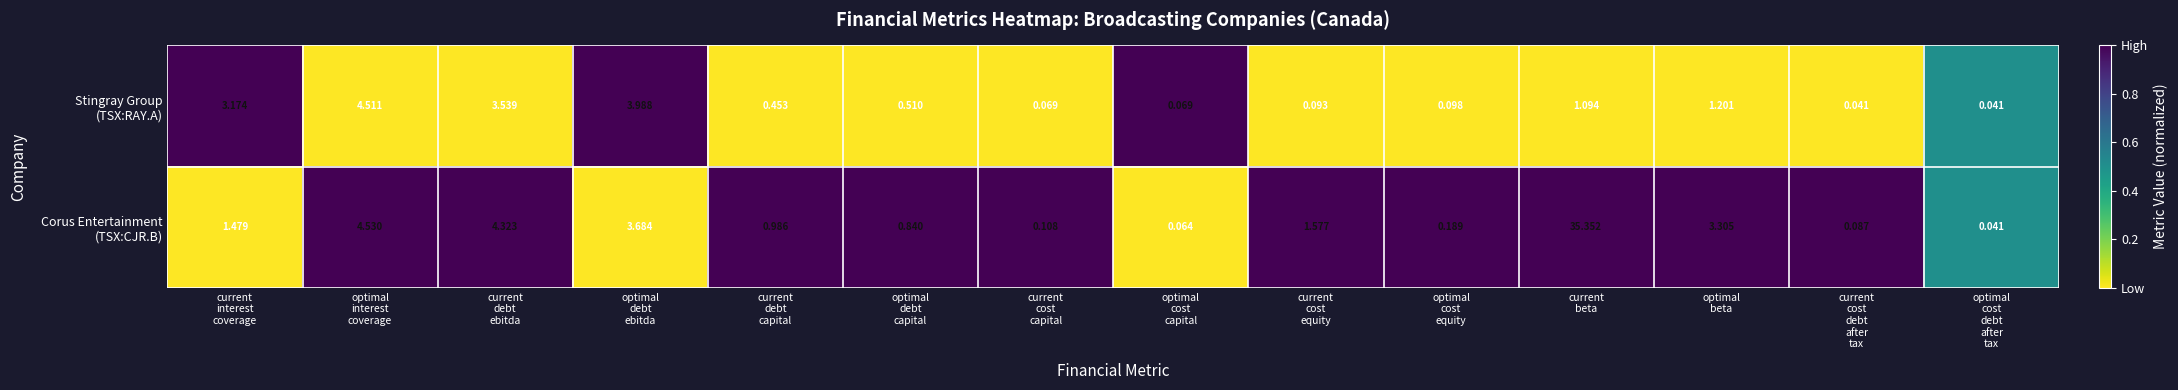

How many distinct data groups are displayed?

2